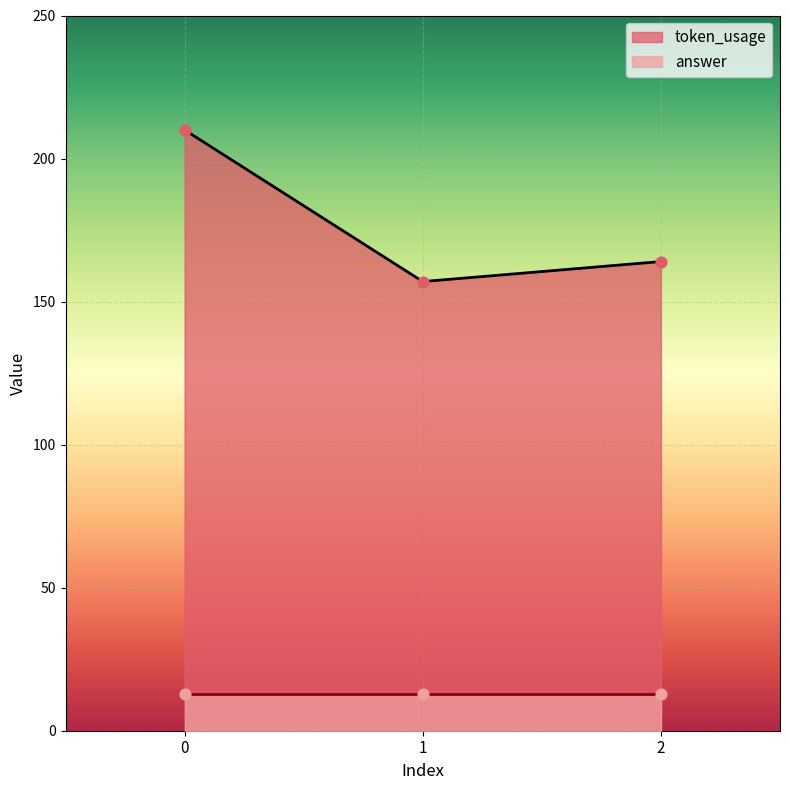

What is the ratio of the value at 1 to the value at 2?

1.0